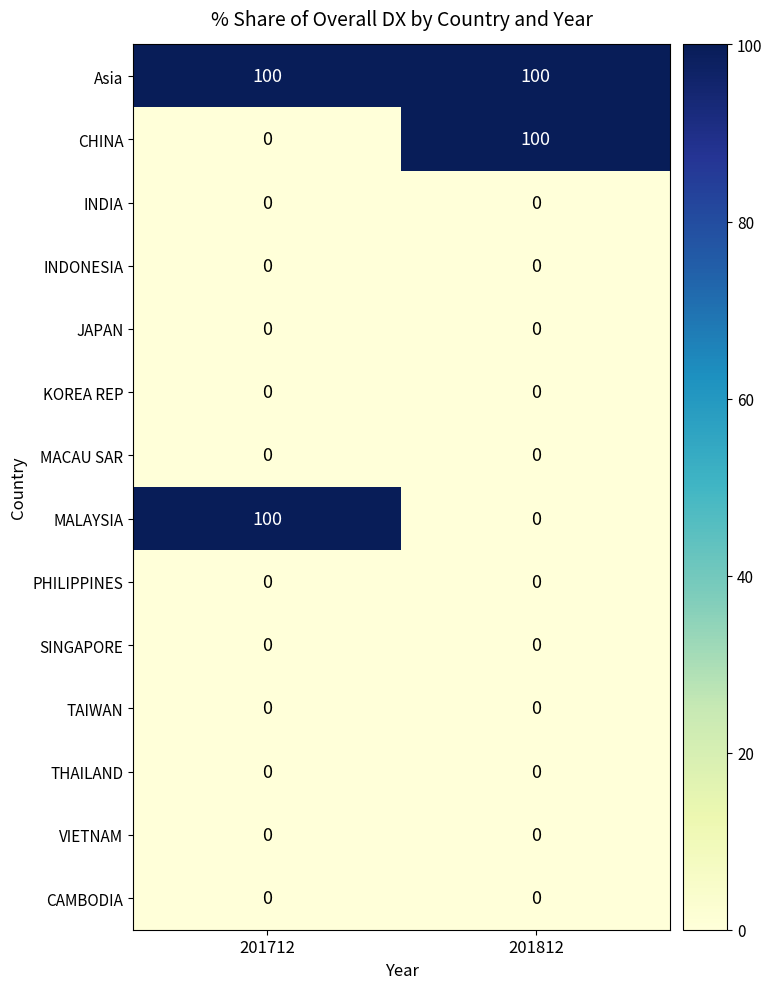

How many categories are shown in the chart?

2